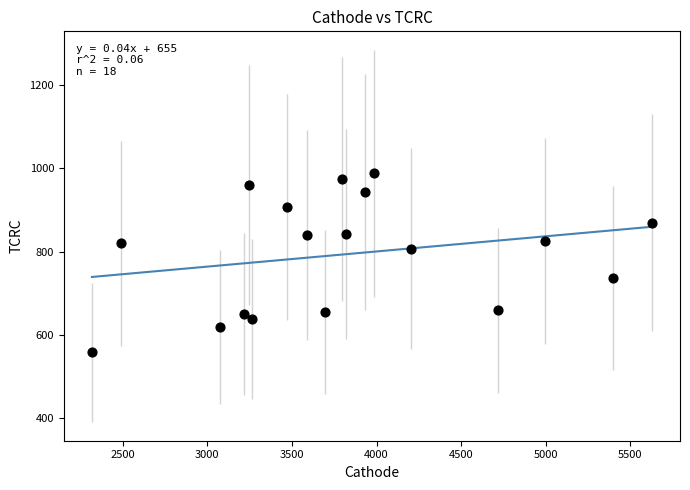

What is the range of Y values (max minus min)?

429.5